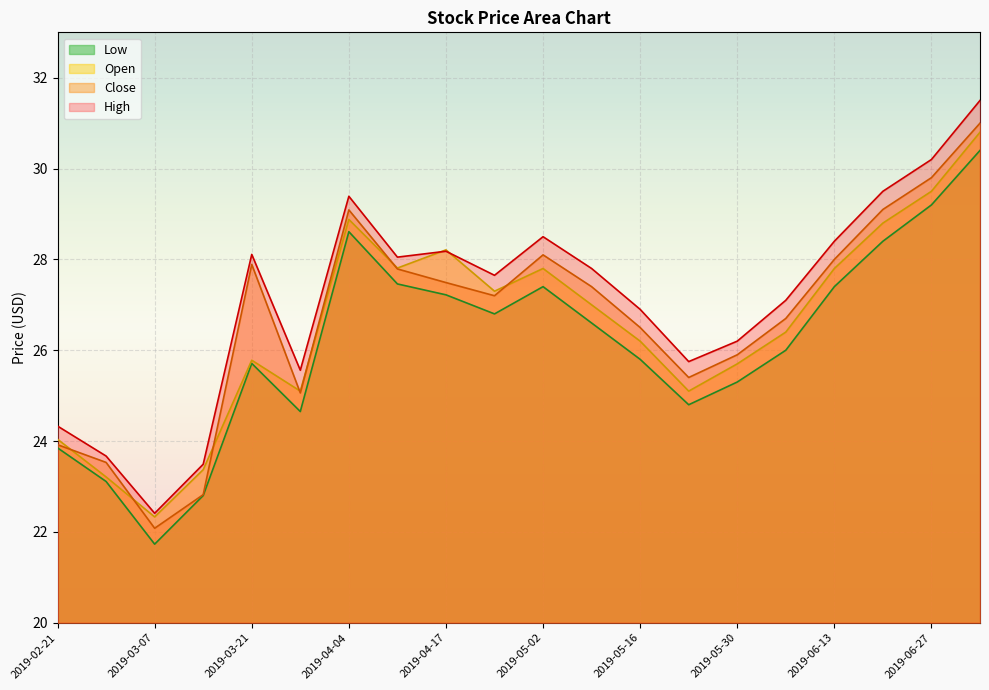

Between which two adjacent categories do High and Open first intersect?

2019-04-11 and 2019-04-17